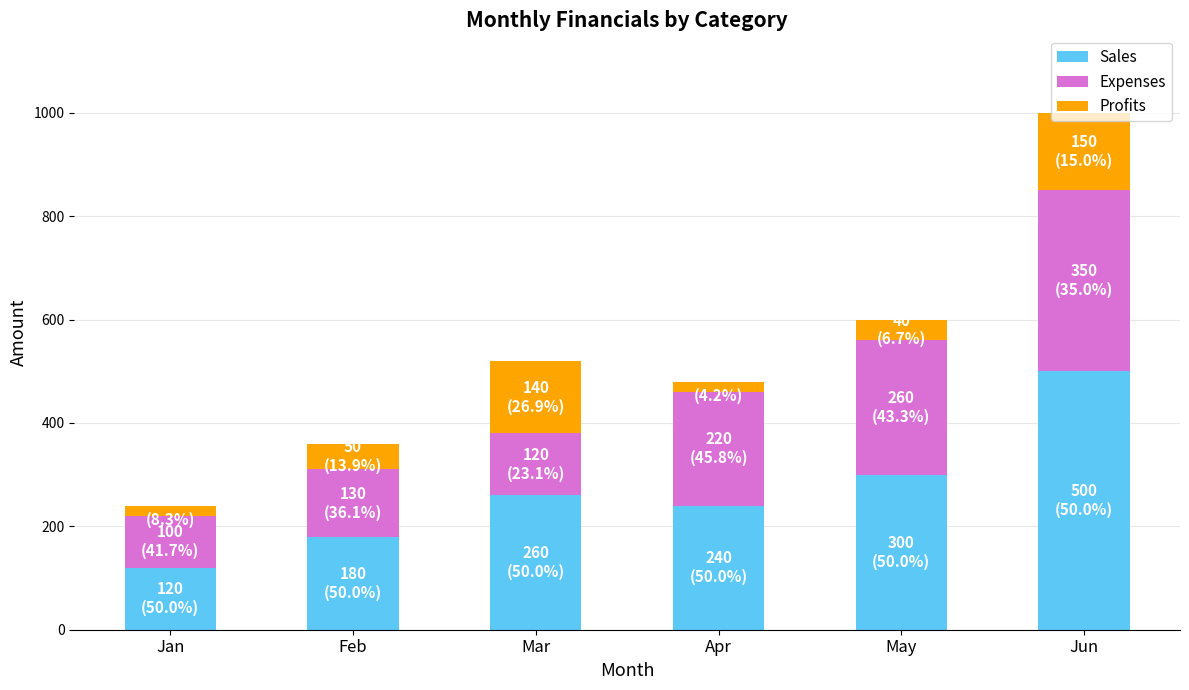

What is the maximum value for Sales?

500